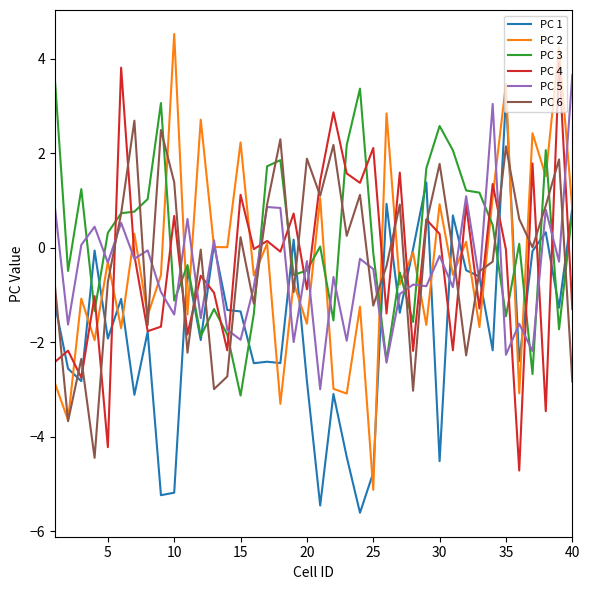

True or false: PC 4 and PC 3 intersect in this chart.

True